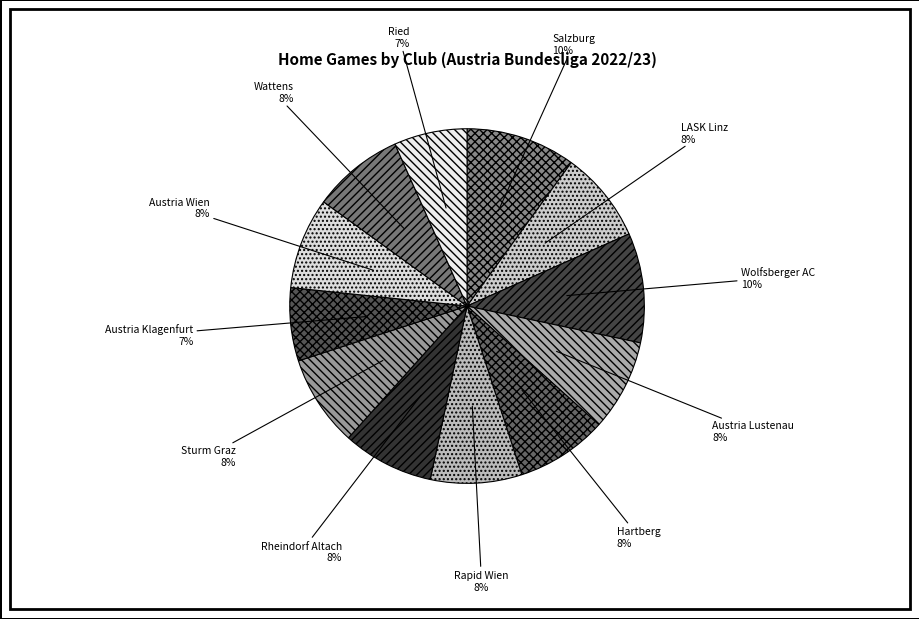

To the nearest percent, what portion does Austria Klagenfurt represent?

7%